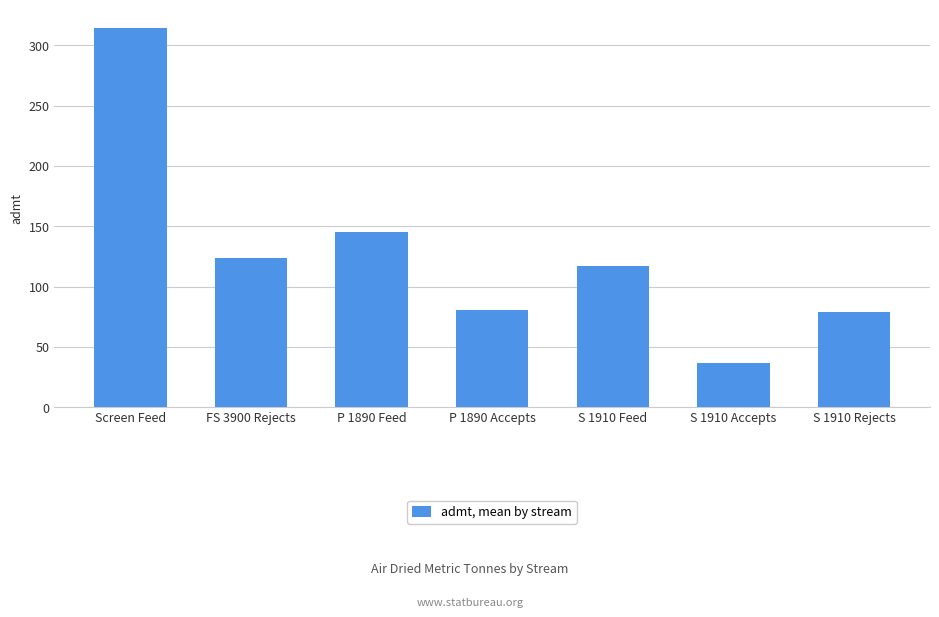

What is the label of the 1st bar from the left?

Screen Feed